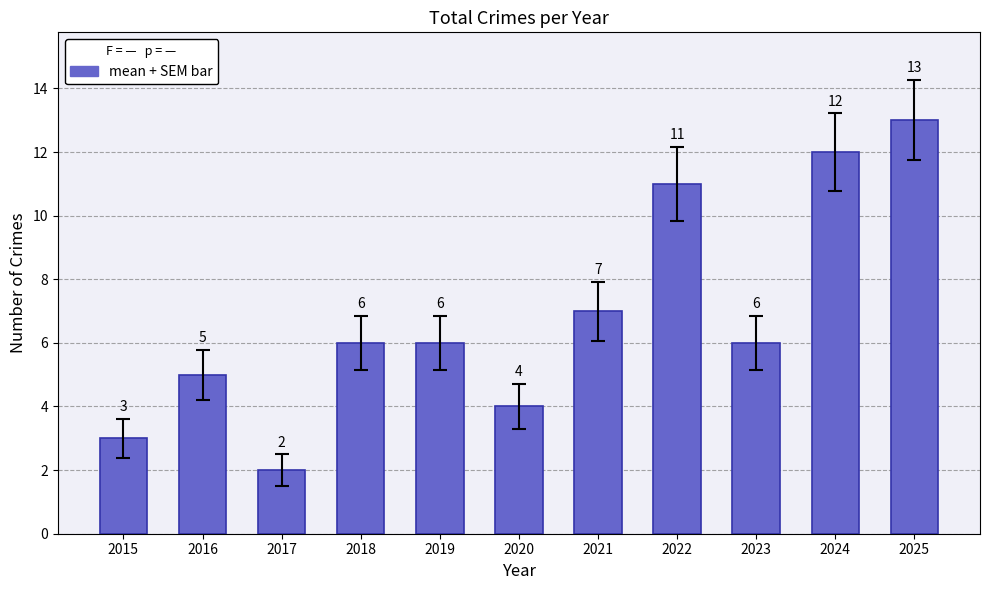

At which category does the chart reach its peak across all series?

2025